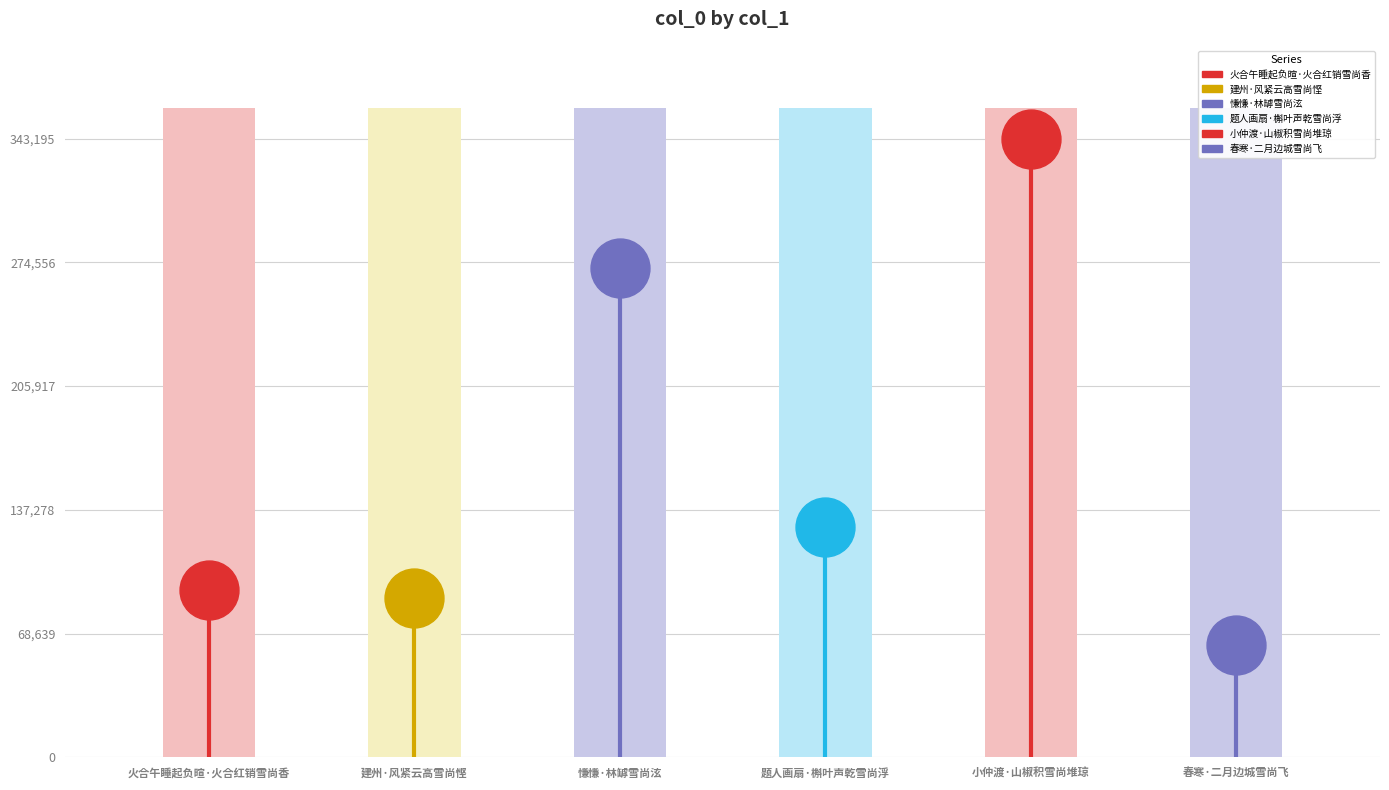

Approximately how many times larger is the value at 火合午睡起负暄·火合红销雪尚香 compared to 题人画扇·槲叶声乾雪尚浮?

0.7